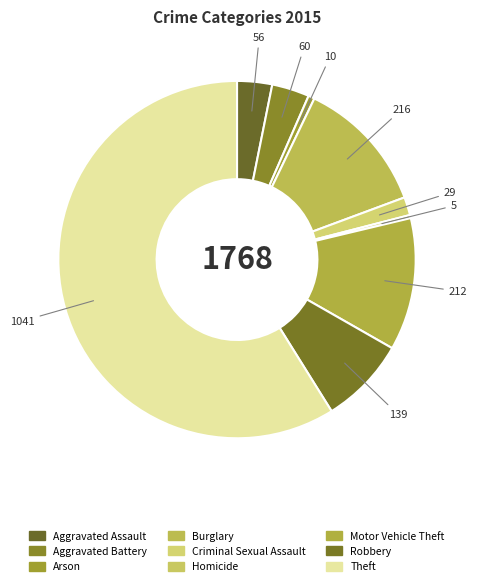

Which slice is the largest?

Theft